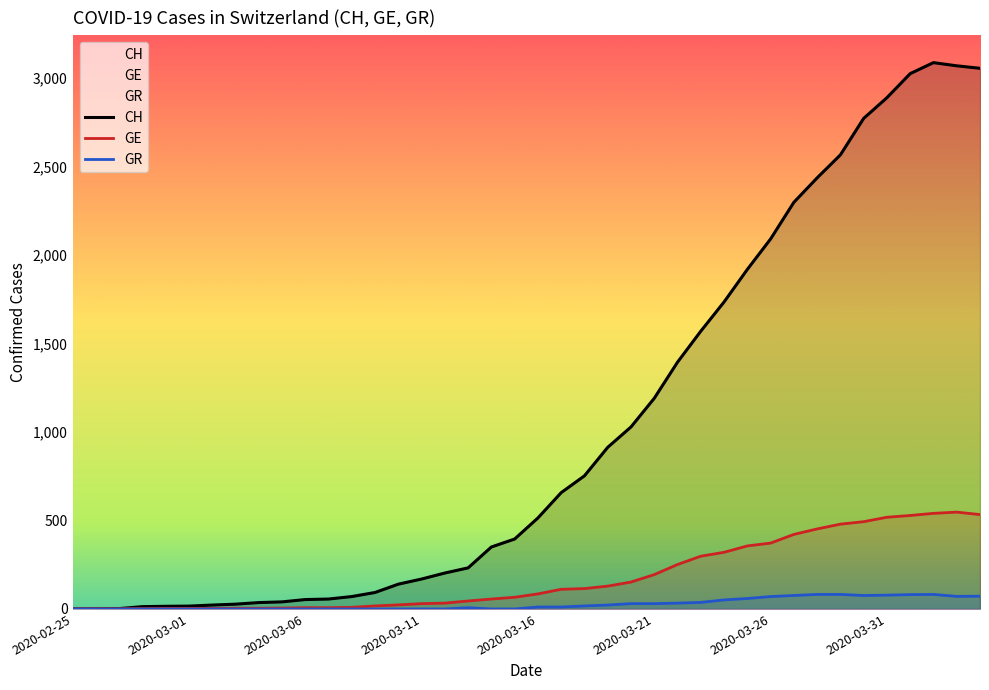

What position from the left is 2020-03-25?

30